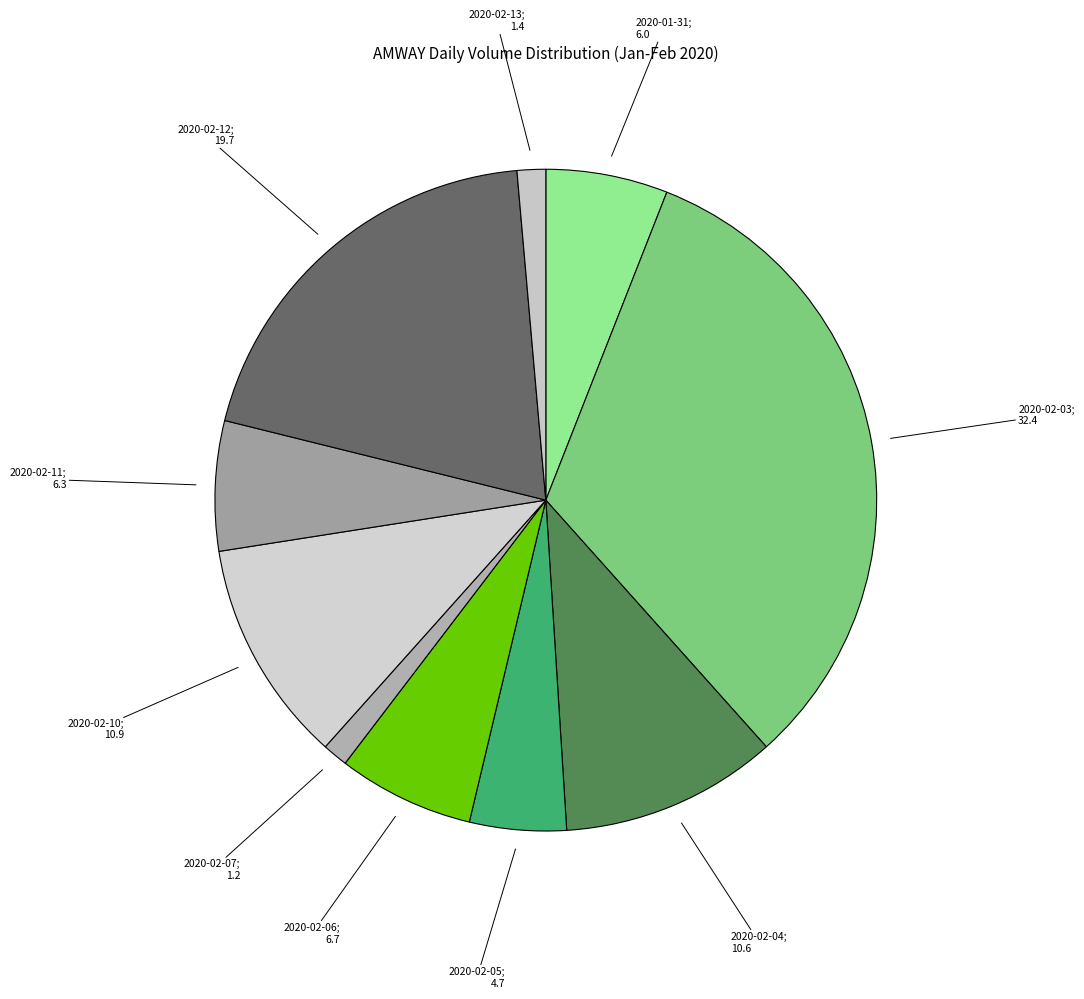

Rank the categories by value from highest to lowest.

2020-02-03, 2020-02-12, 2020-02-10, 2020-02-04, 2020-02-06, 2020-02-11, 2020-01-31, 2020-02-05, 2020-02-13, 2020-02-07